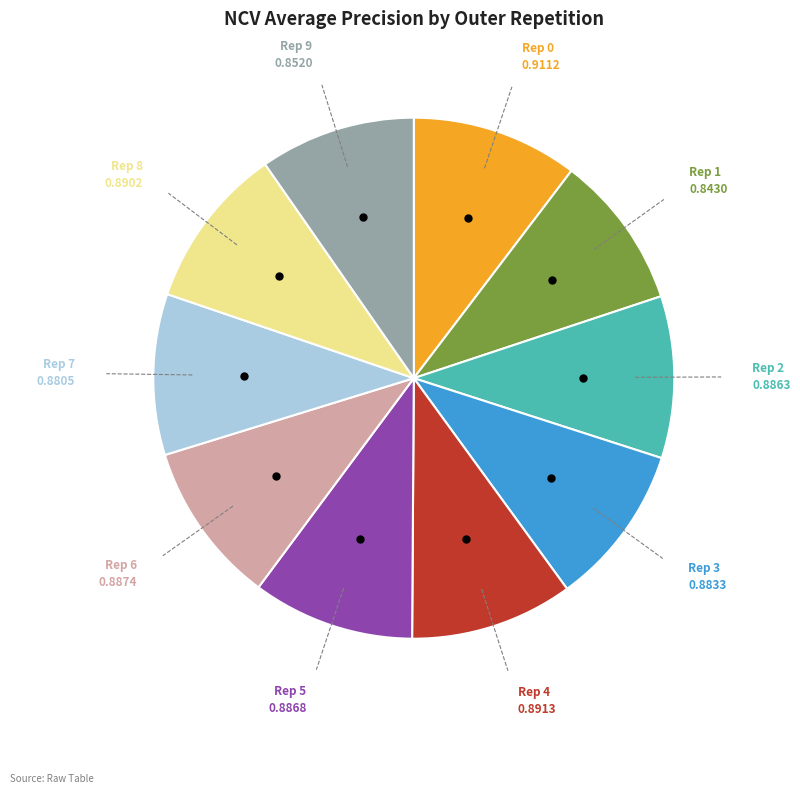

How many slices are in this pie chart?

10